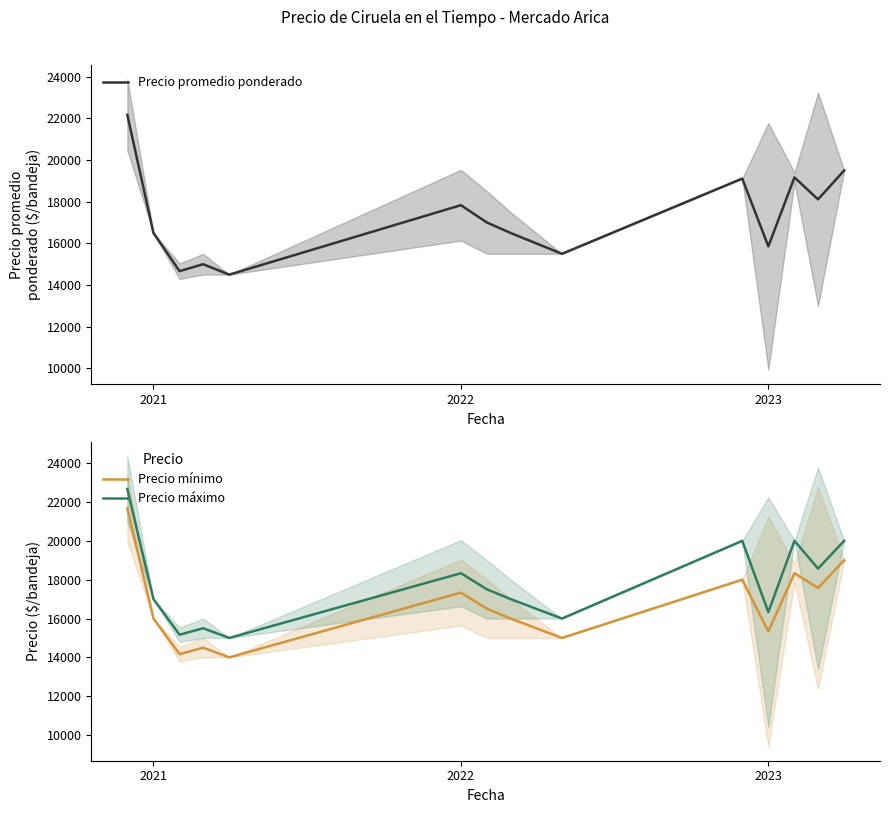

True or false: Precio promedio ponderado and Precio mínimo cross at least once.

False